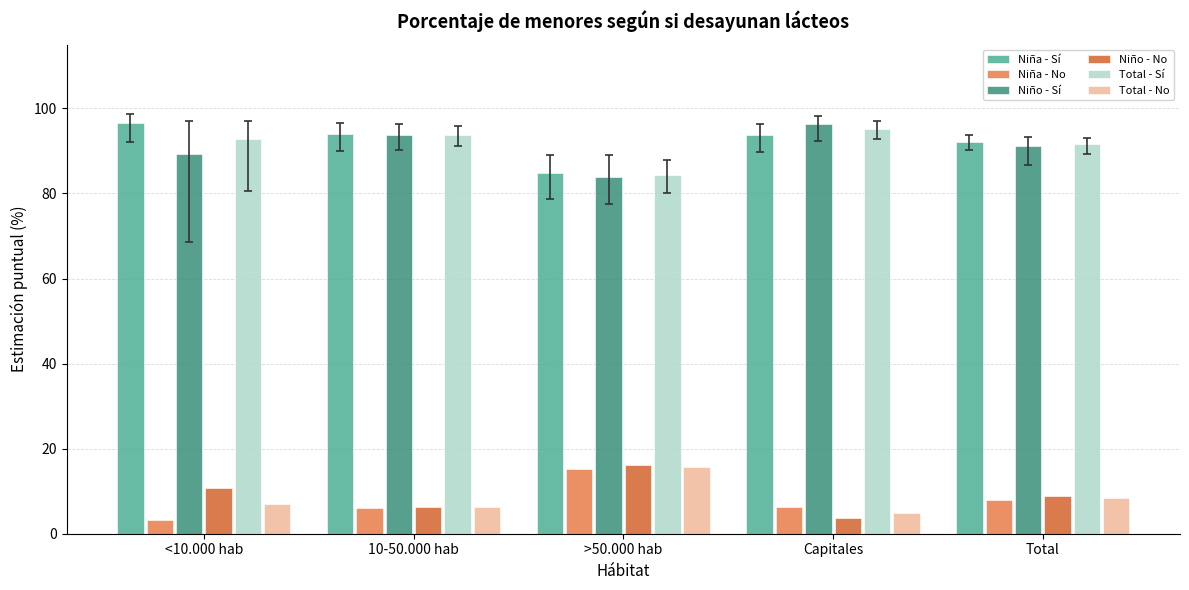

What is the label of the 3rd bar from the right?

>50.000 hab